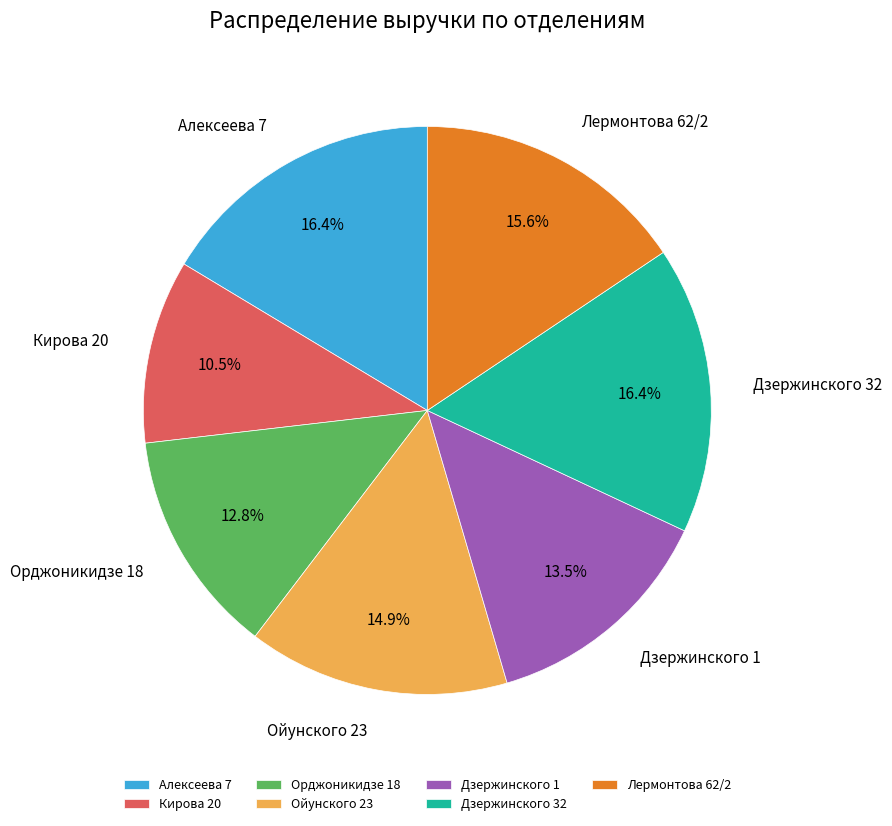

To the nearest percent, what portion does Ойунского 23 represent?

15%